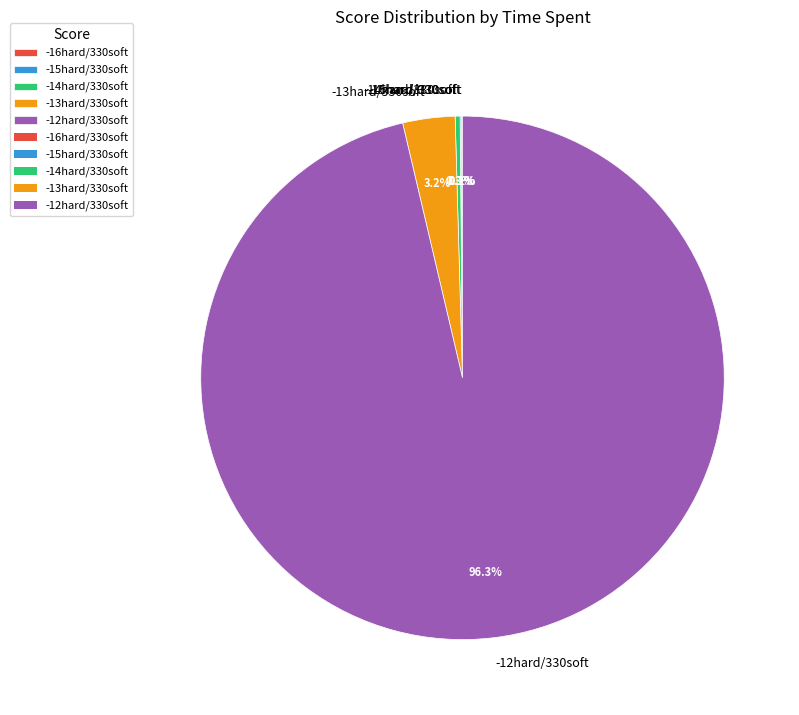

Which category has the biggest portion of the pie?

-12hard/330soft